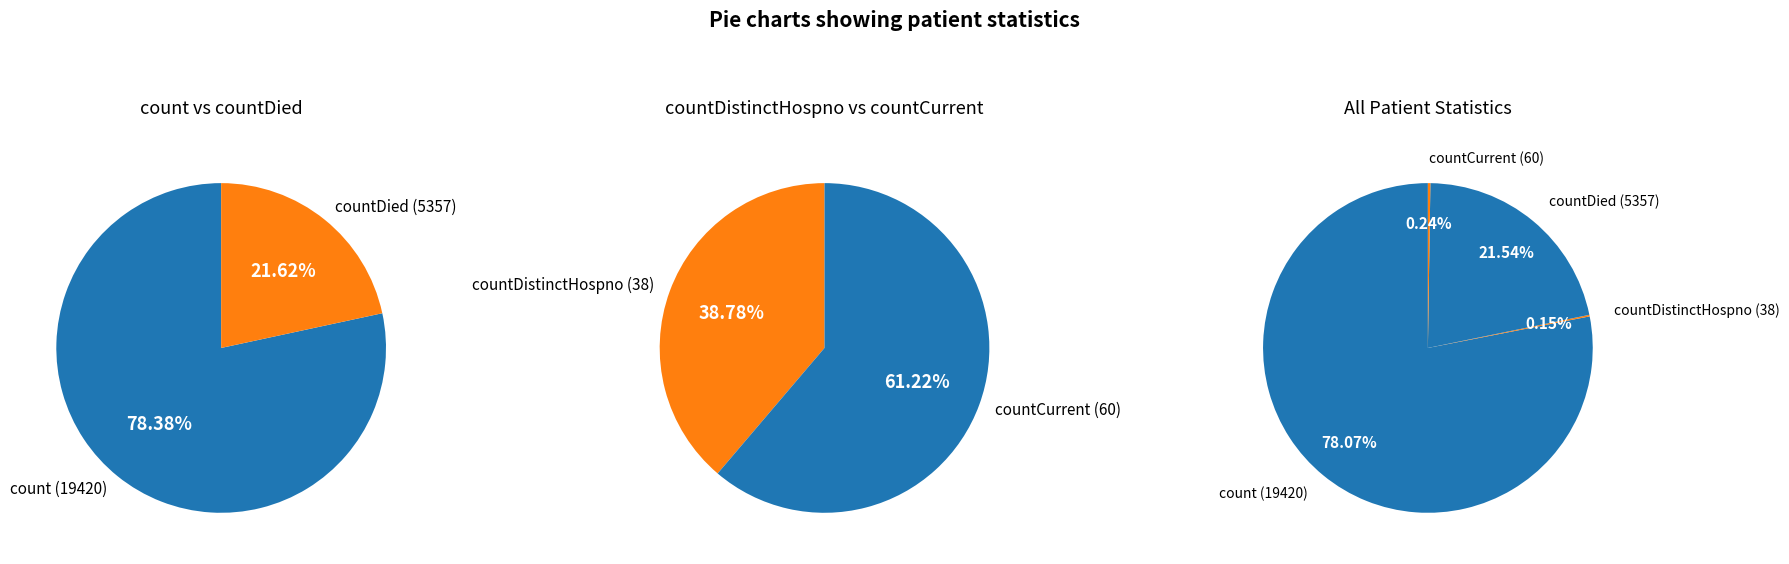

Do countDistinctHospno and countCurrent together represent more than half of the pie?

No